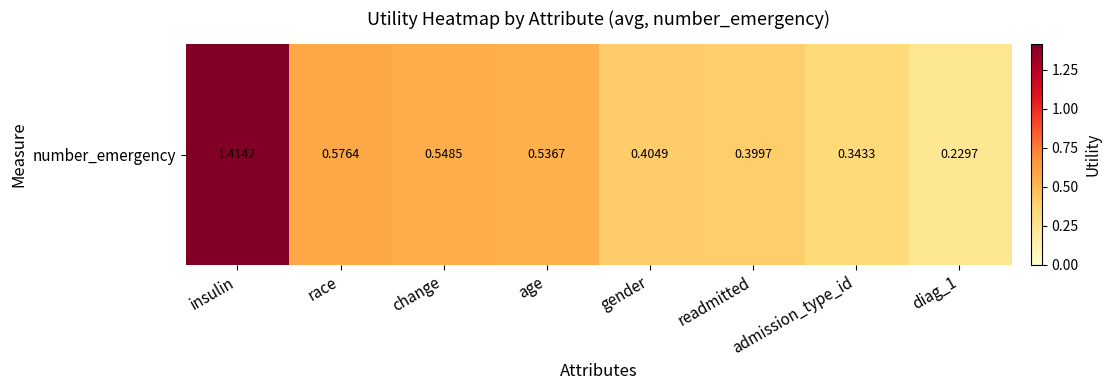

Between age and readmitted, which is larger?

age